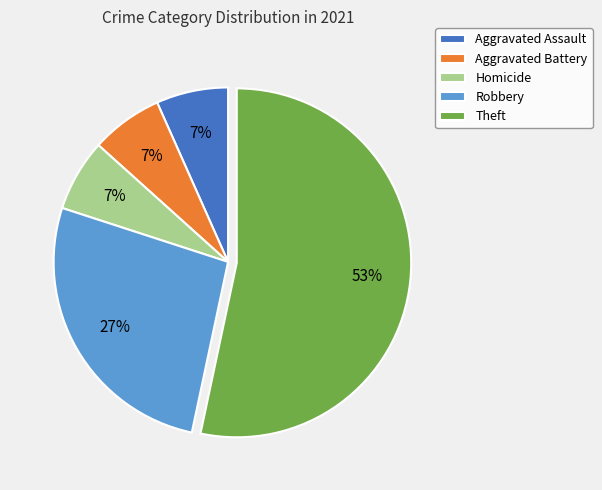

Which slice is the largest?

Theft